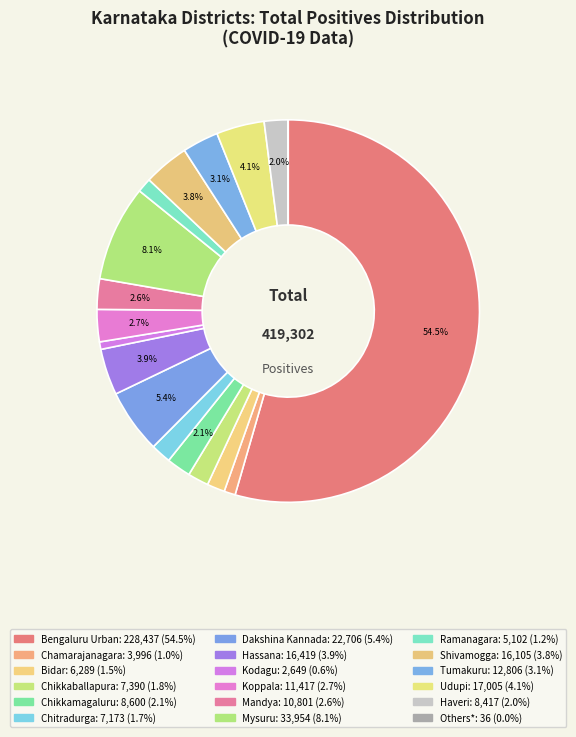

To the nearest percent, what portion does Haveri represent?

2%